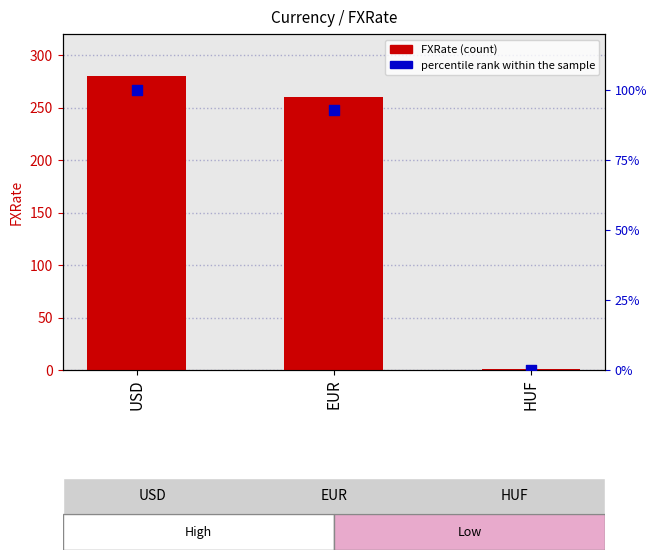

Which series has the widest spread of Y values?

FXRate